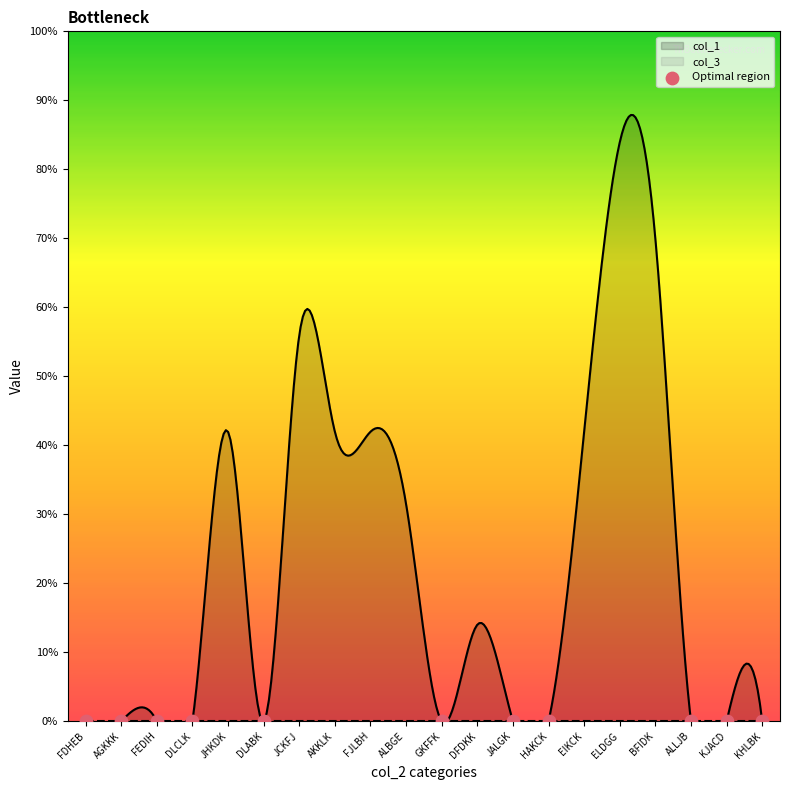

At how many categories does at least one series exceed 0?

9